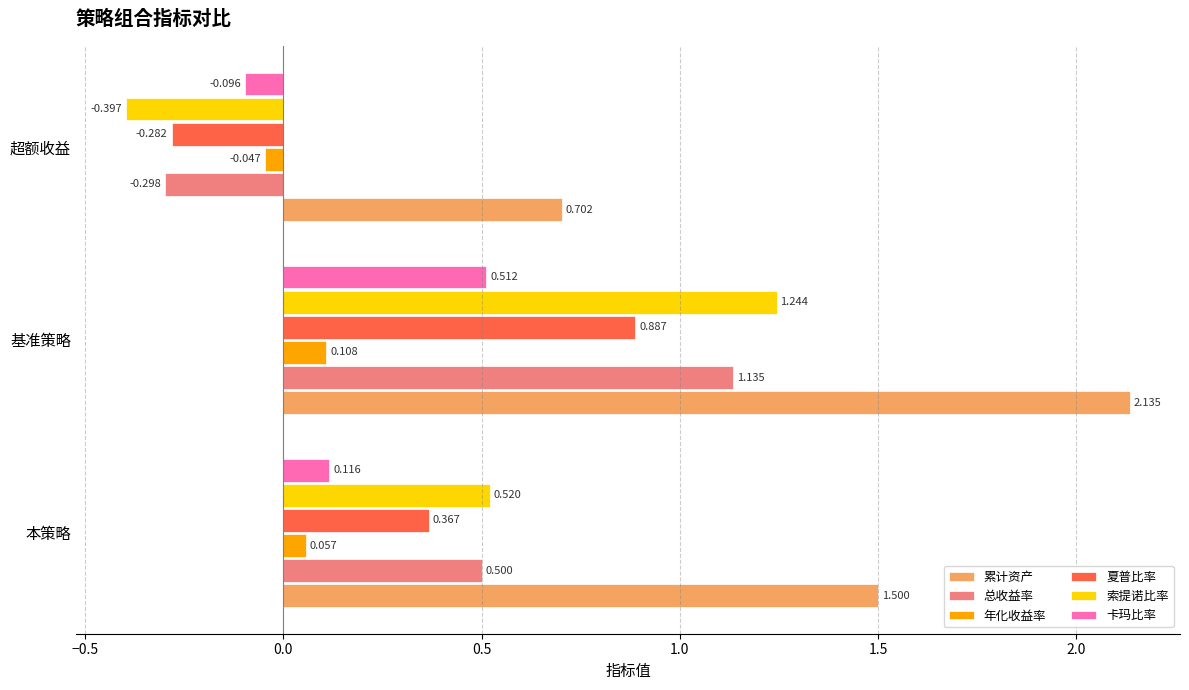

At 基准策略, list the series in order from smallest to largest.

年化收益率, 卡玛比率, 夏普比率, 总收益率, 索提诺比率, 累计资产